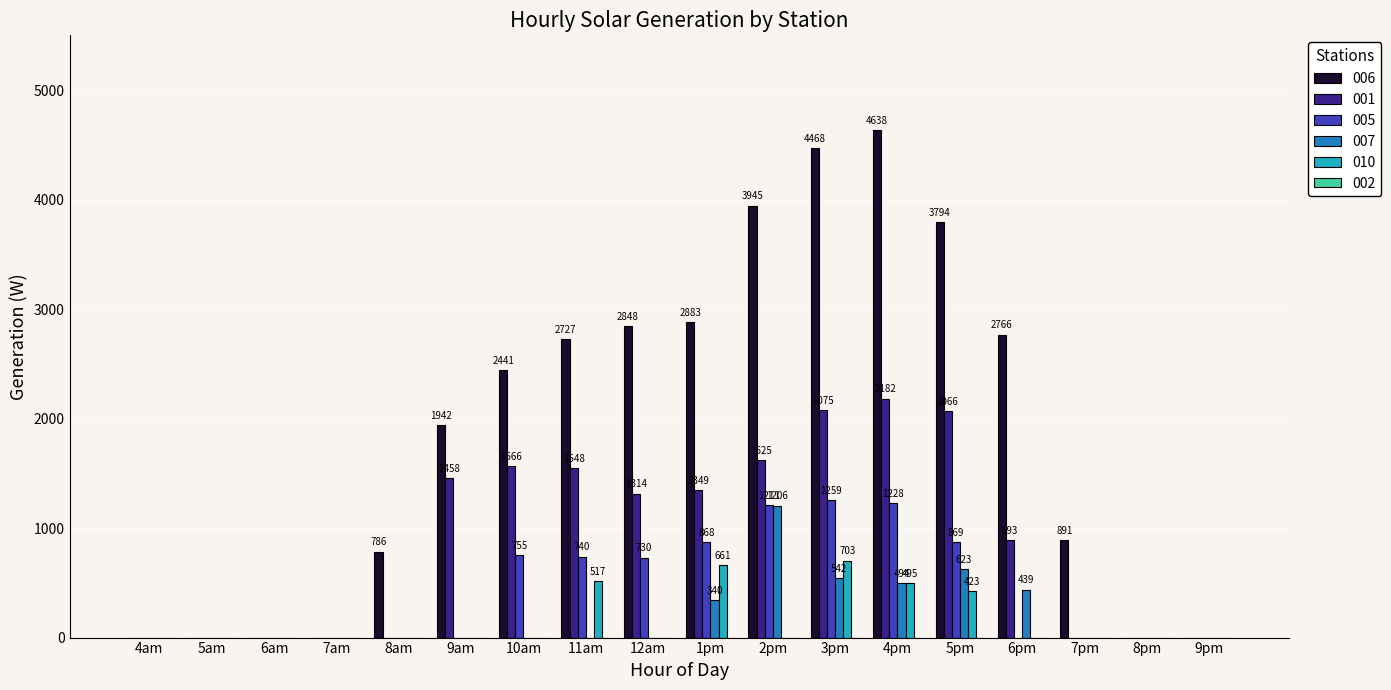

Which series has the largest total across all categories?

006